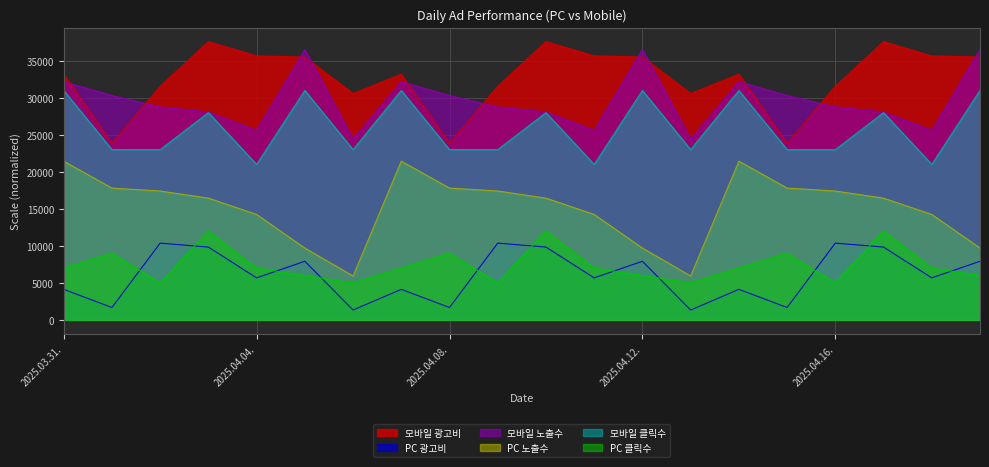

How many lines are shown in the chart?

6